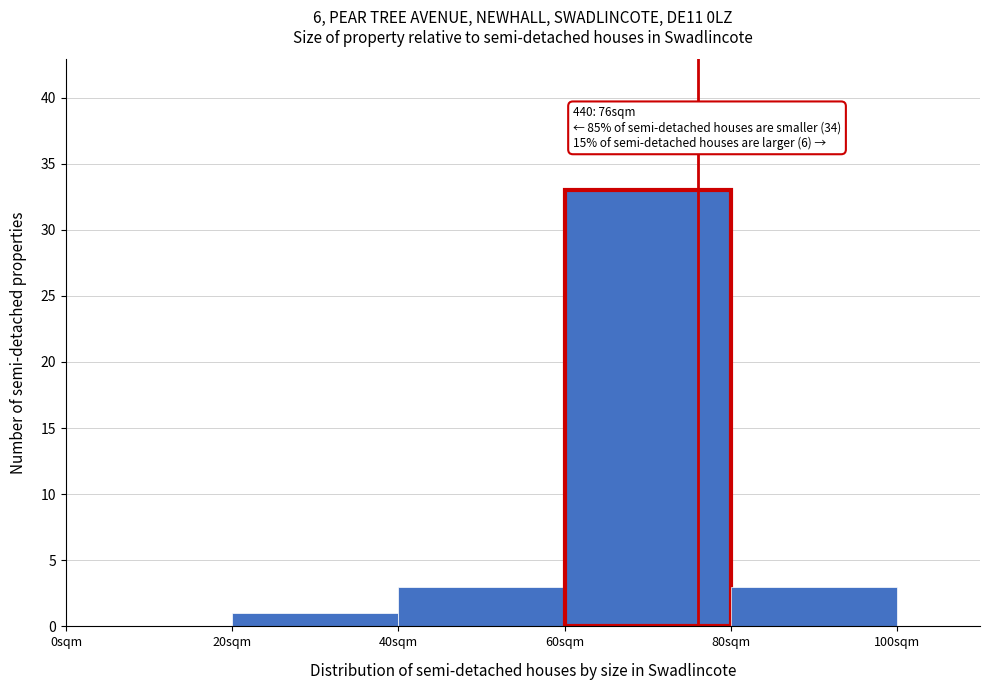

Over which range of the x-axis is the bar tallest?

60 to 80